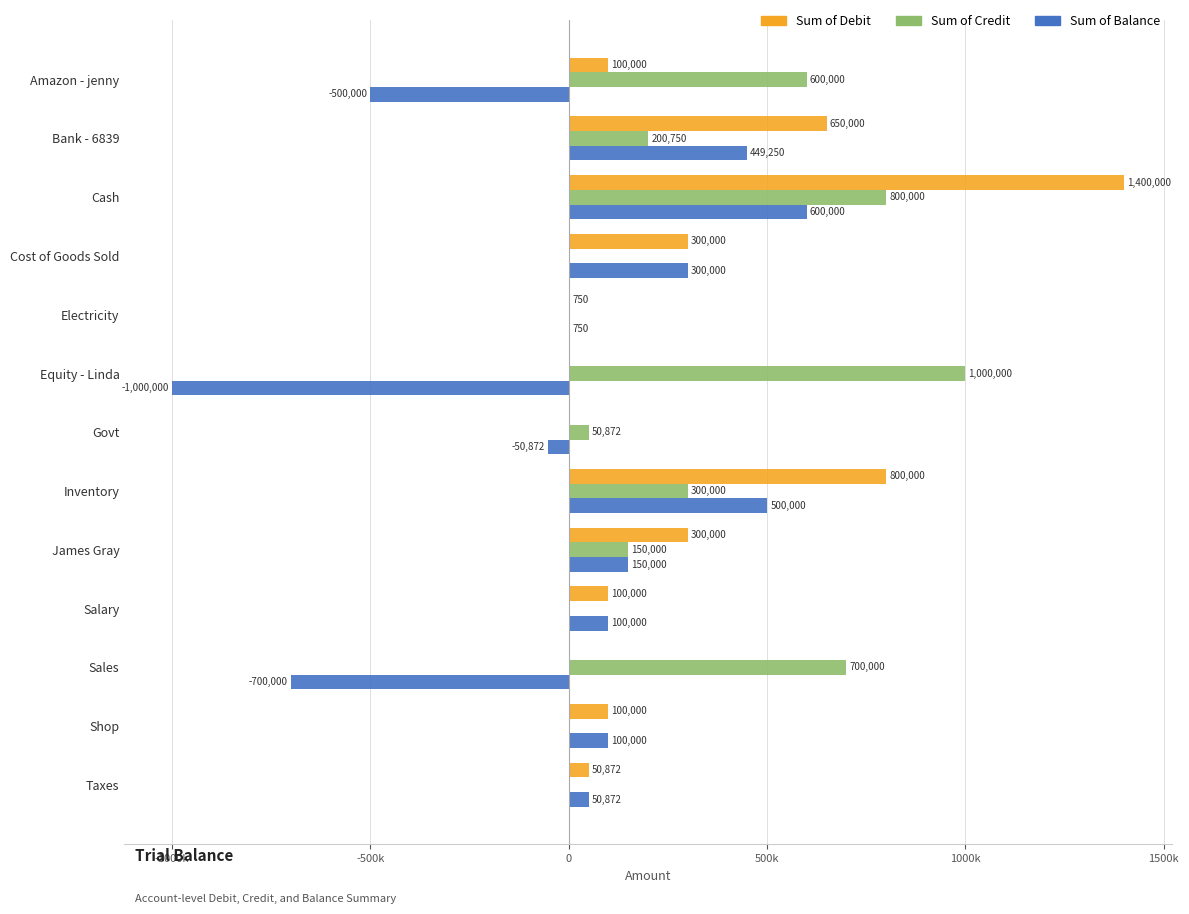

Rank the series by their maximum value, from lowest to highest.

Sum of Balance, Sum of Credit, Sum of Debit